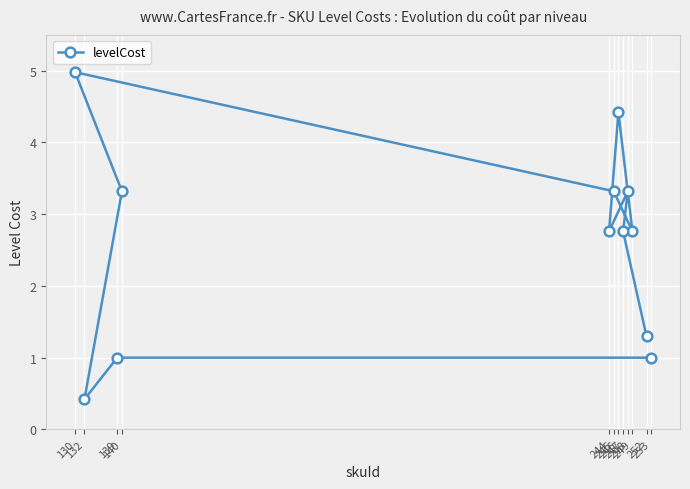

What is the change in value from 140 to 252?

-2.0